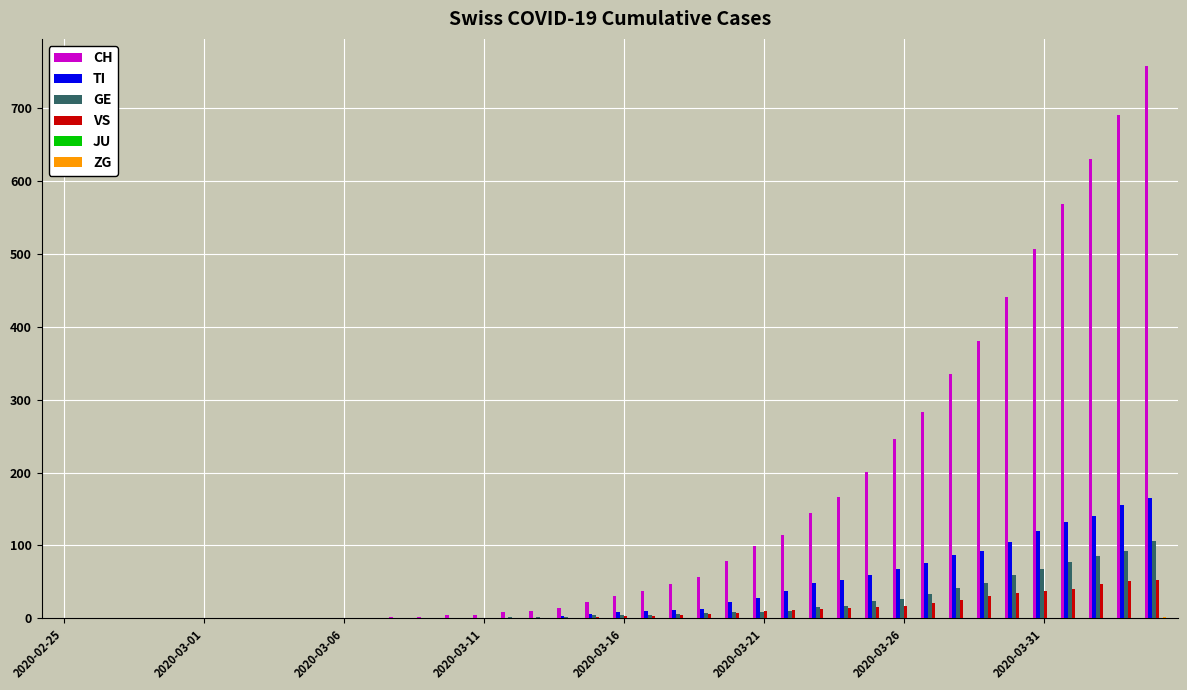

What is the maximum value shown in the chart?

757